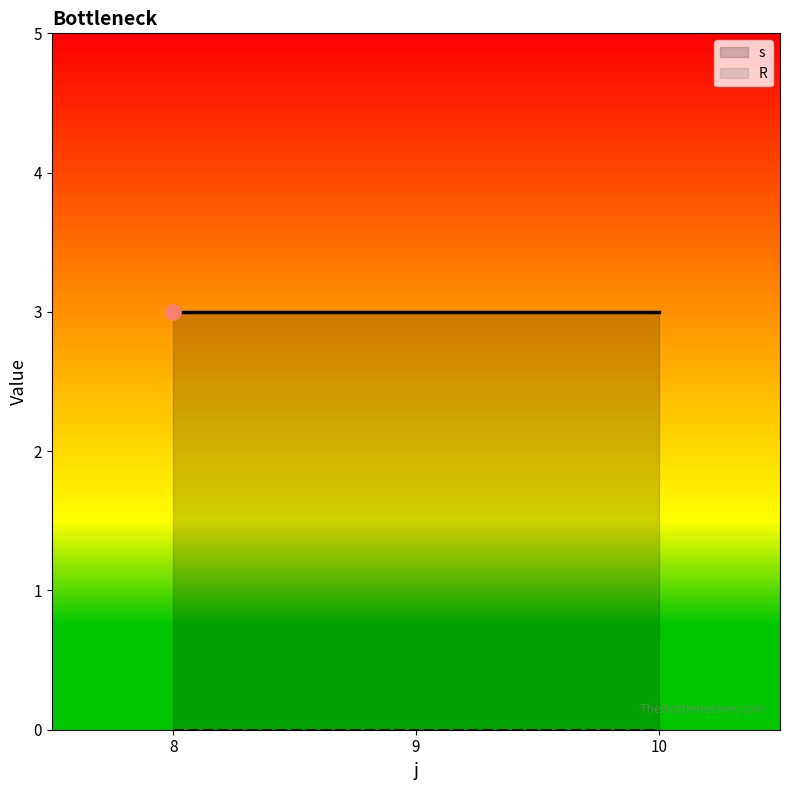

Which series has the largest Y range (max minus min)?

s